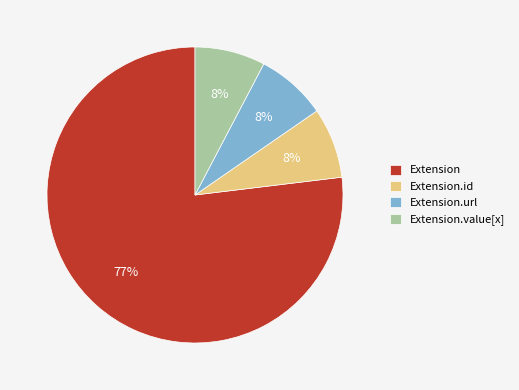

Is it true that Extension.id is 8% of the pie?

True